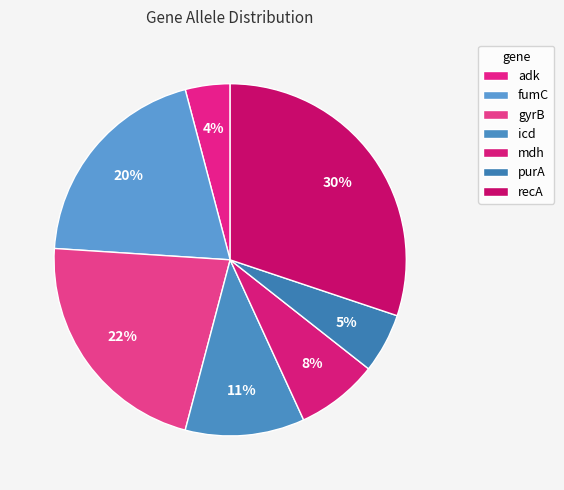

How many segments does this pie chart have?

7